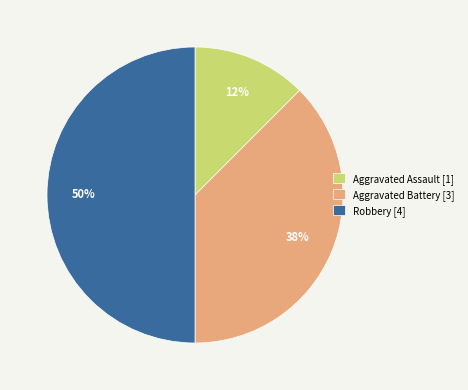

To the nearest percent, what is the average slice percentage?

33%